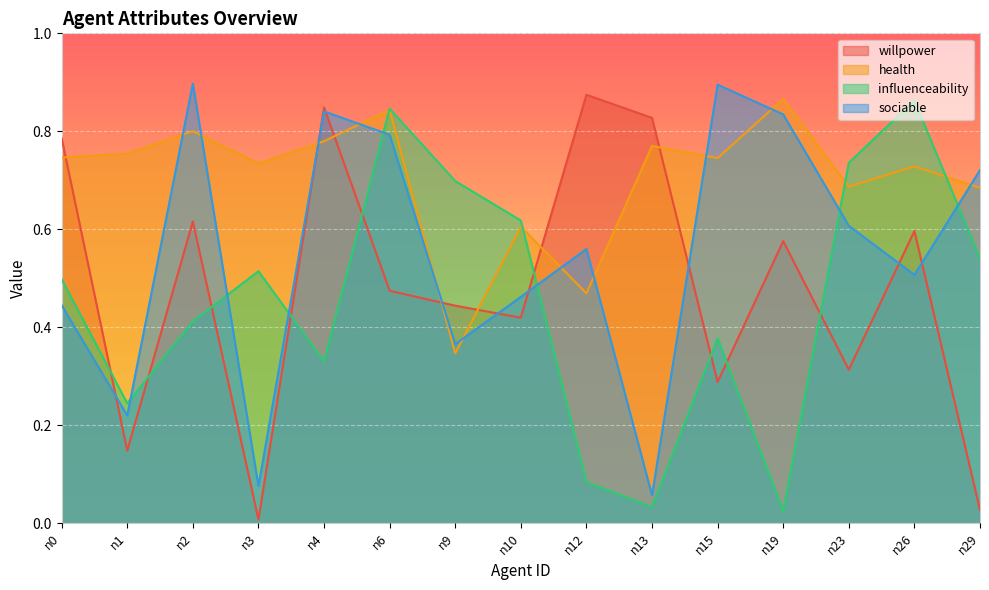

How many lines are shown in the chart?

4